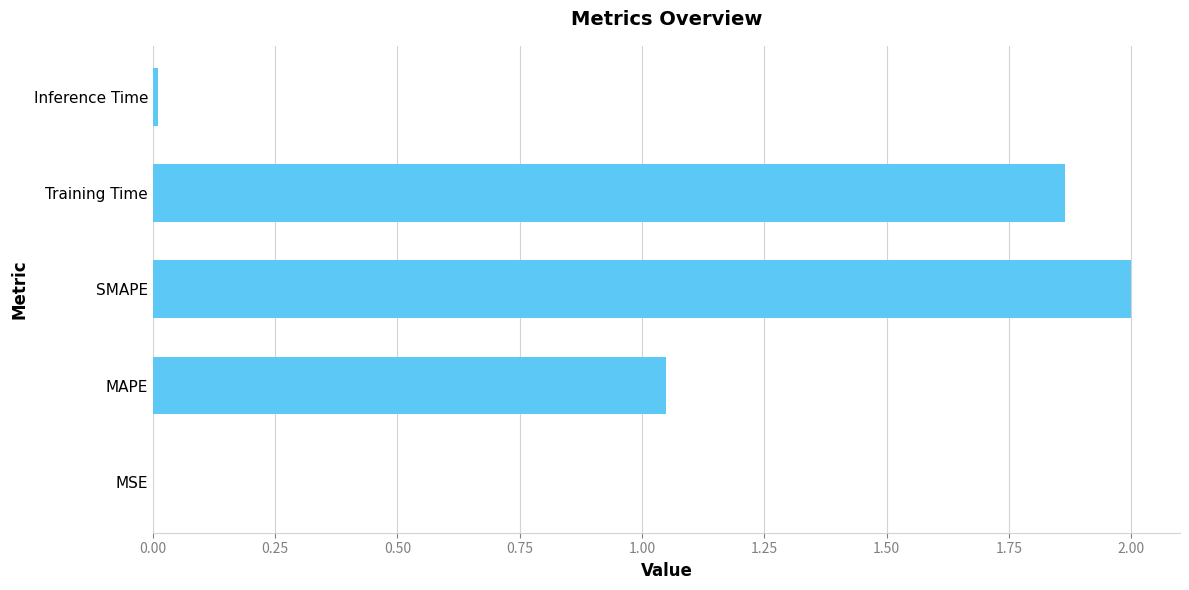

What is the maximum value shown in the chart?

2.0